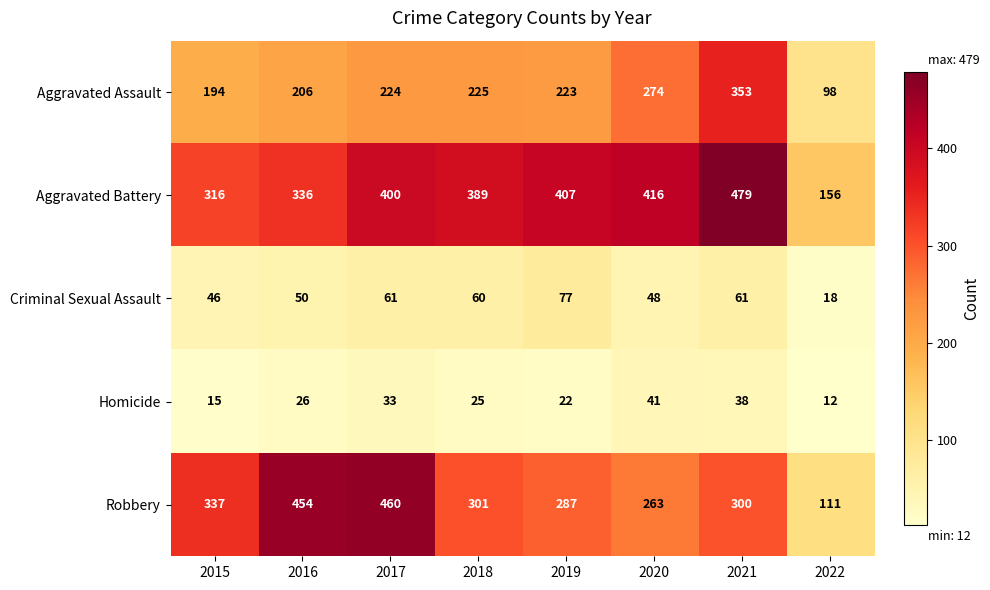

Which label corresponds to the smallest value in the chart?

2022